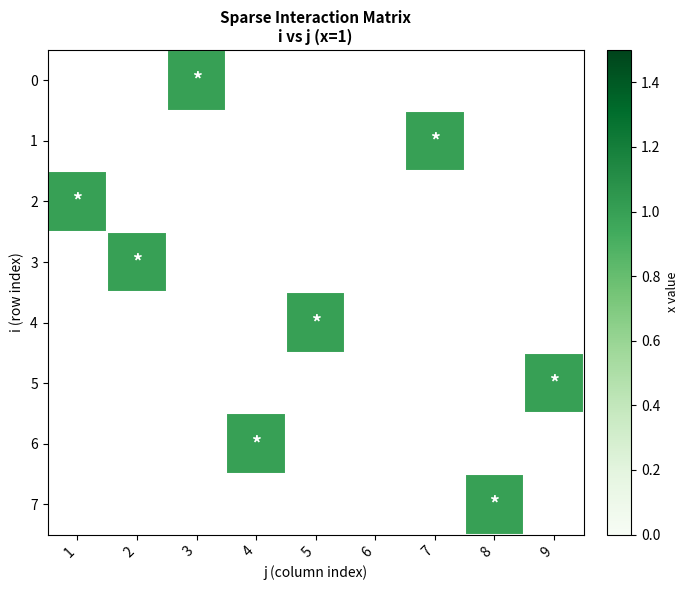

Is the value of 3 at 3 greater than the value of 7 at 2?

No